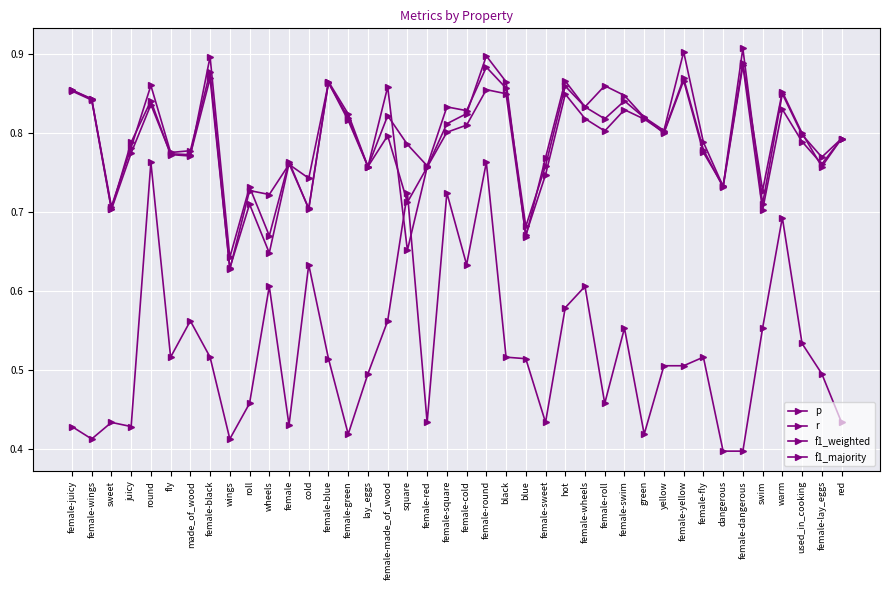

True or false: f1_weighted and f1_majority intersect in this chart.

True